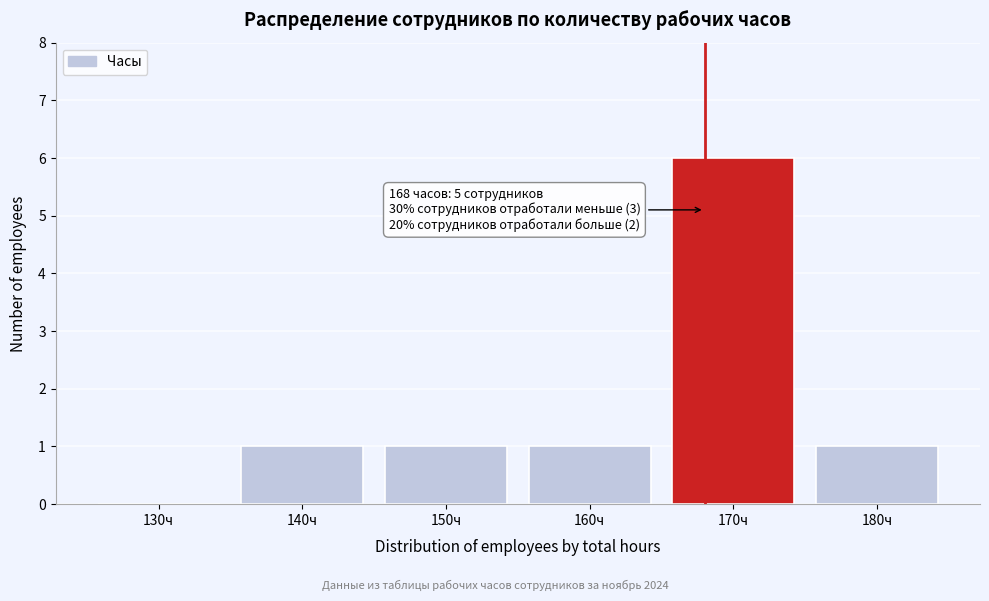

Which range on the x-axis has the tallest bar?

165 to 175